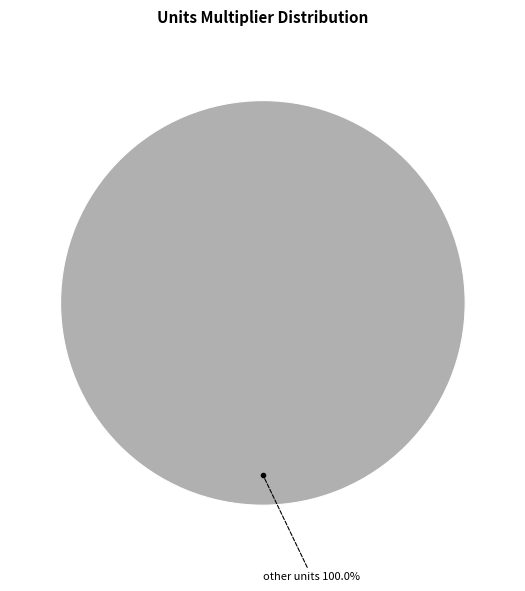

Is there a majority slice in this chart?

Yes